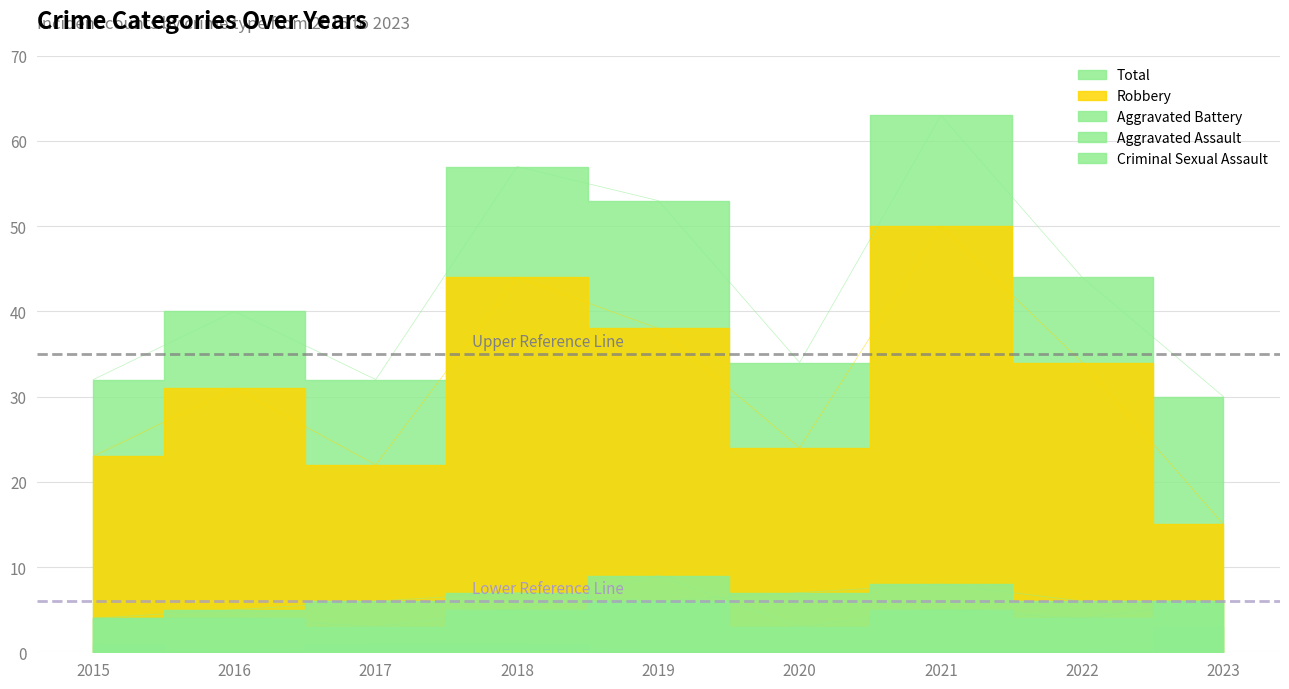

True or false: Lower Reference Line has a value of 8 at 2015.

False